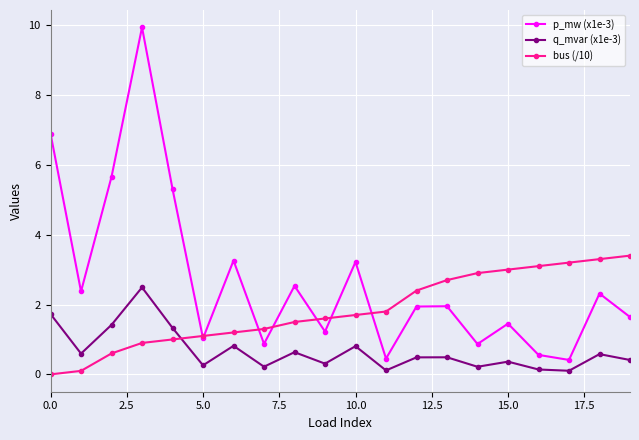

What are all the series names shown in the legend?

p_mw (x1e-3), q_mvar (x1e-3), bus (/10)